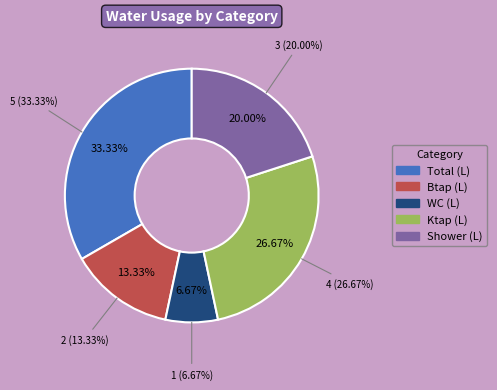

To the nearest percent, what is the difference between the largest and smallest slice percentages?

27%